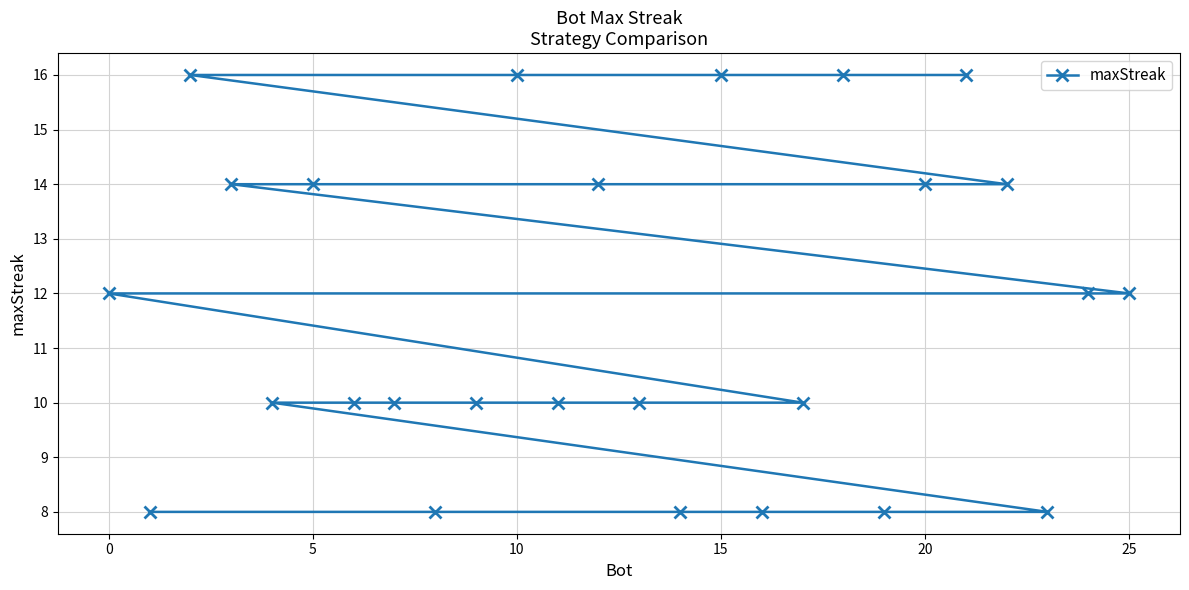

What is the difference between the maximum and minimum values?

8